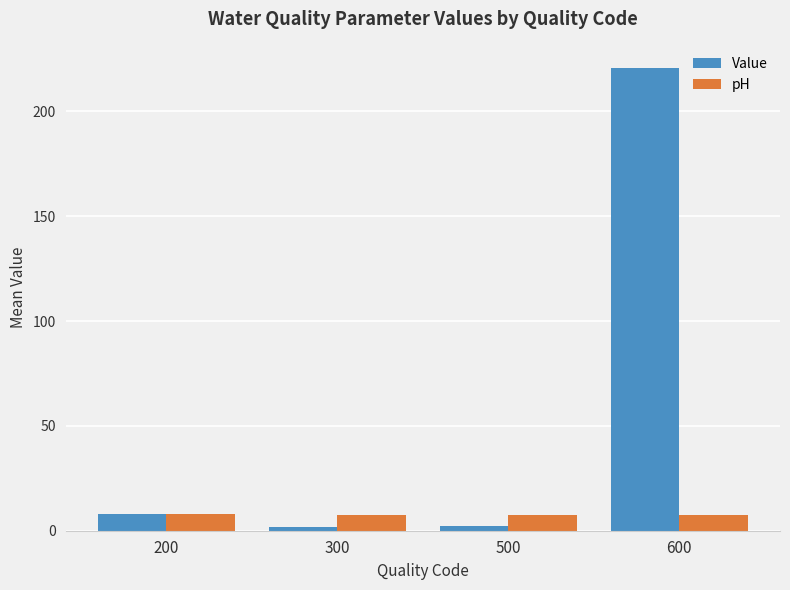

Between 500 and 600, which series saw the biggest shift?

Value